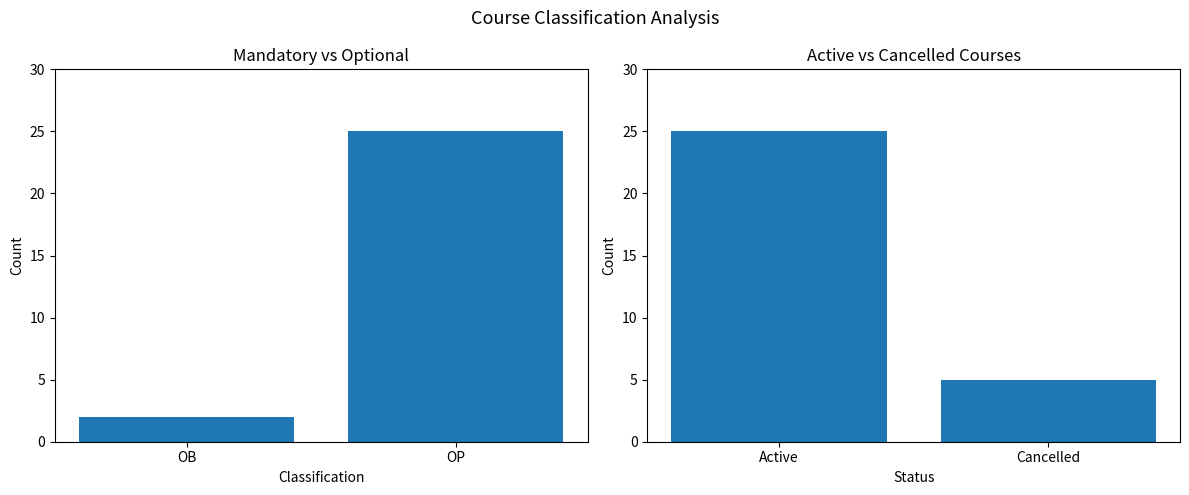

At how many categories does at least one series exceed 9?

2